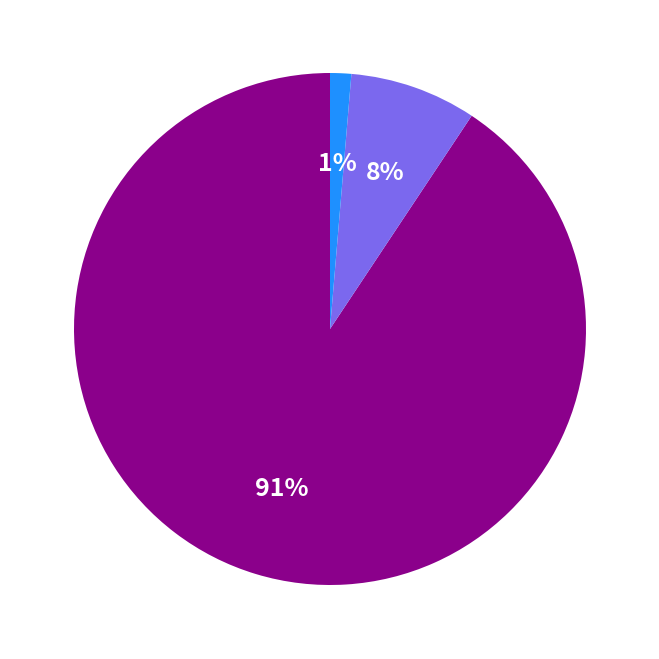

How many segments does this pie chart have?

3